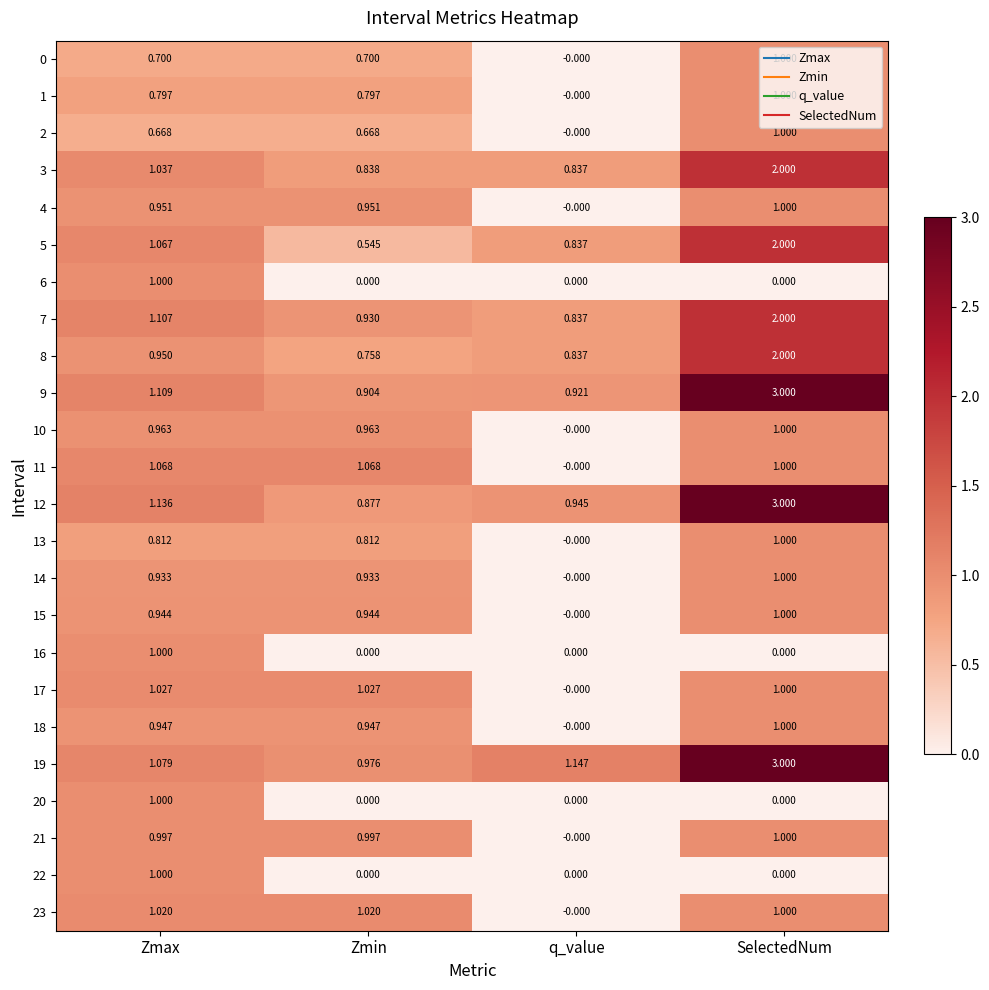

At which category is the sum across all series the highest?

SelectedNum